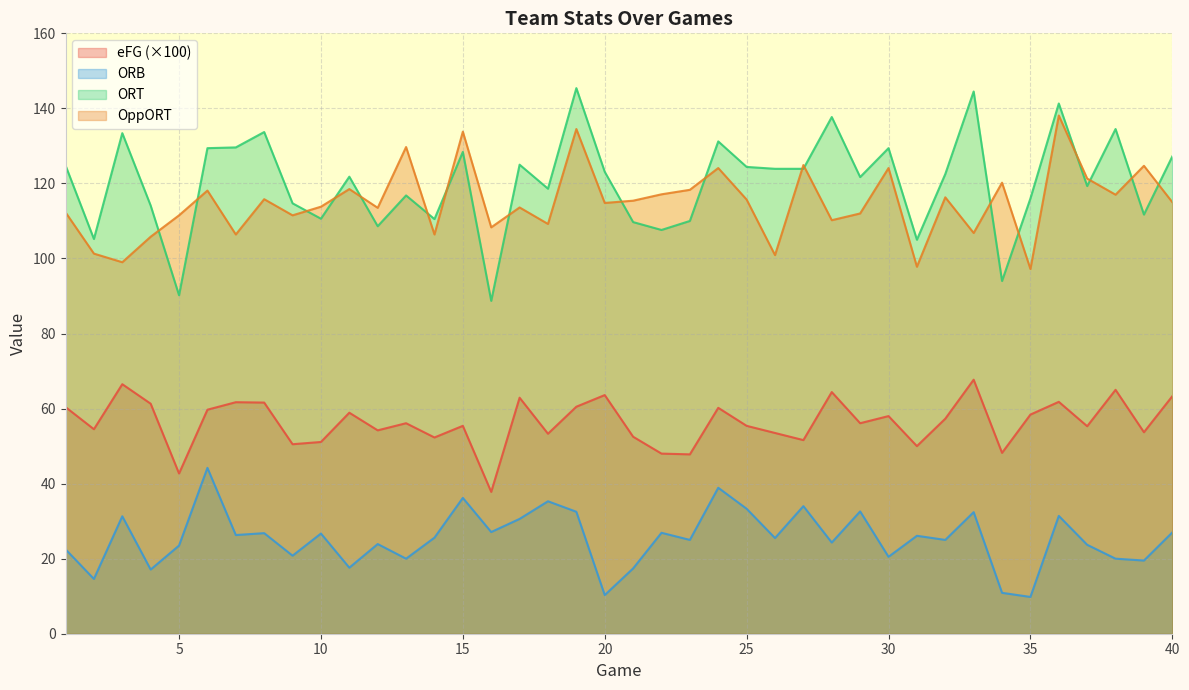

How many values in the eFG series exceed 56?

21